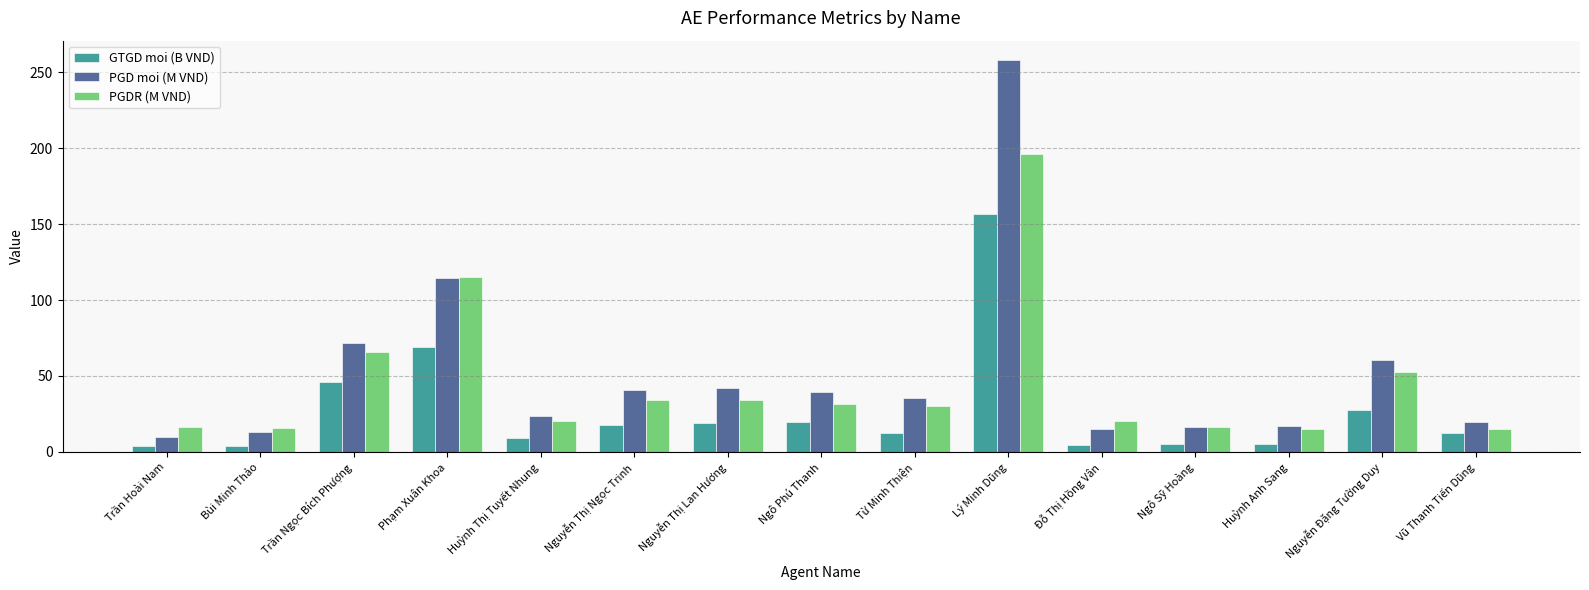

Rank the series by their maximum value, from lowest to highest.

GTGD moi (B VND), PGDR (M VND), PGD moi (M VND)